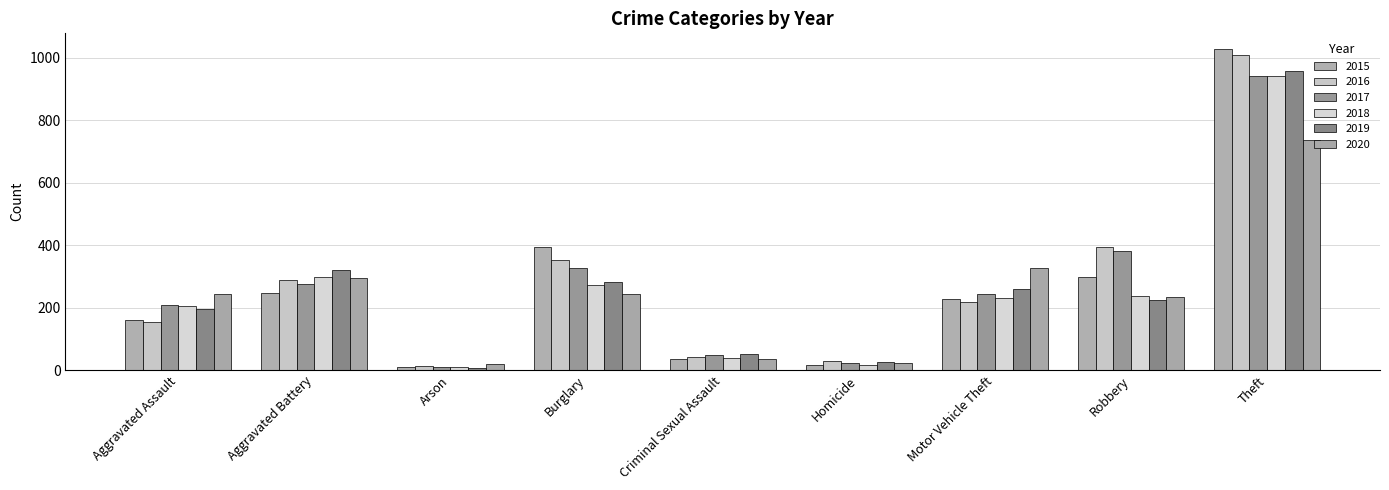

At Arson, list the series in order from largest to smallest.

2020, 2016, 2015, 2017, 2018, 2019